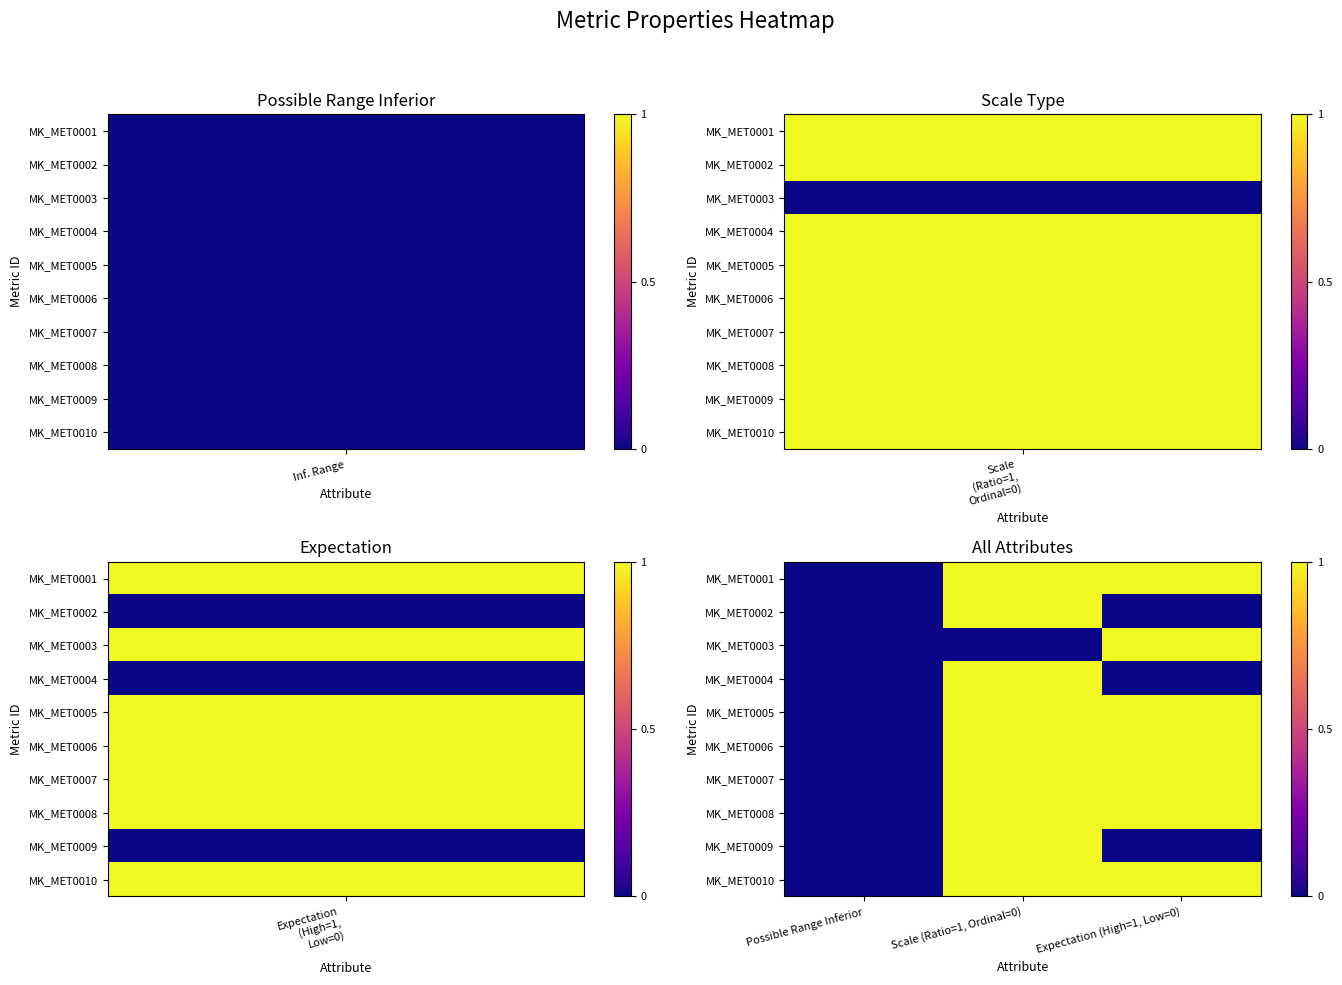

Which series has the largest total across all categories?

MK_MET0001